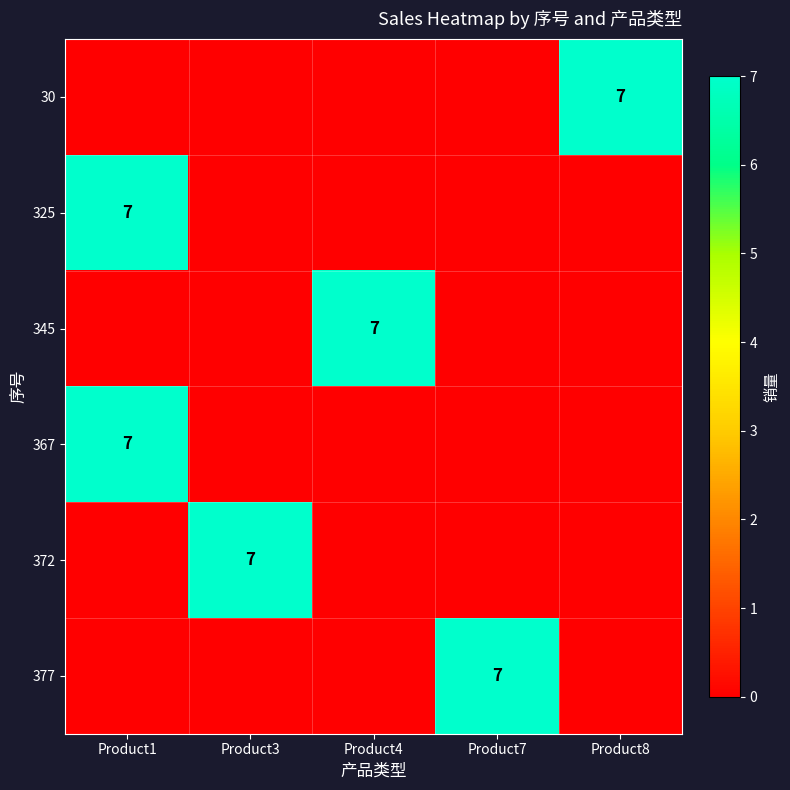

Is it true that 325 equals 4 at Product1?

False